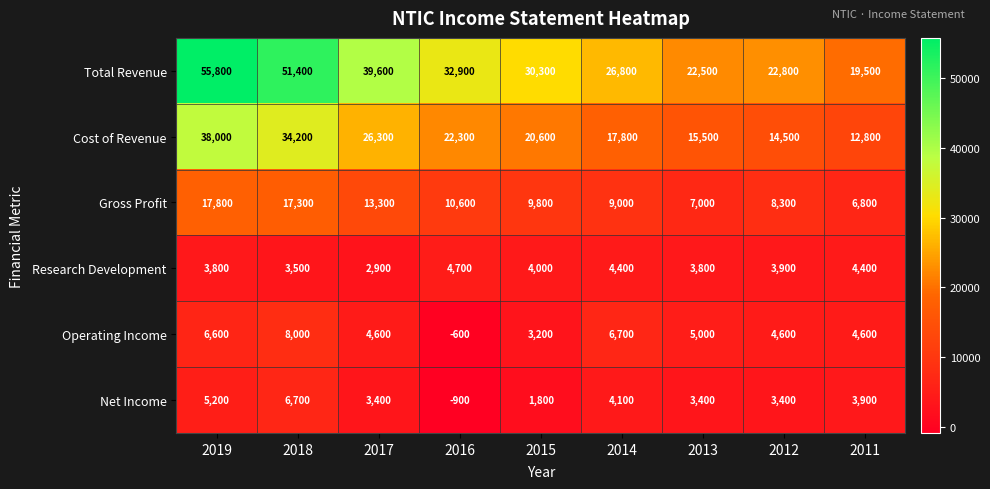

How many distinct data groups are displayed?

6